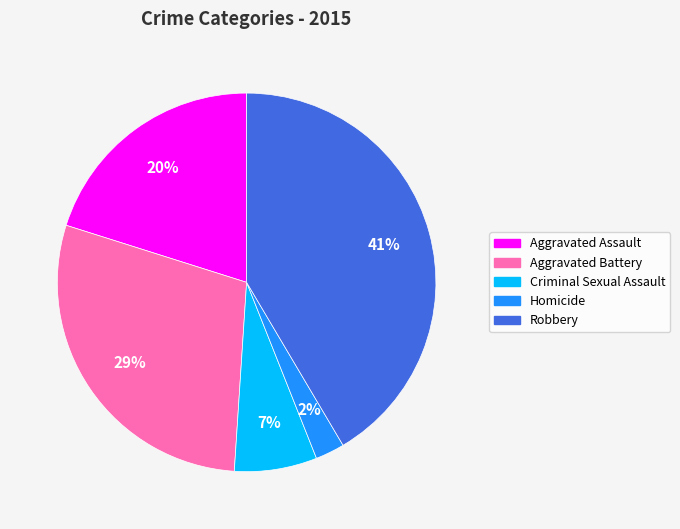

What is the ratio of the value at Aggravated Battery to the value at Robbery?

0.7